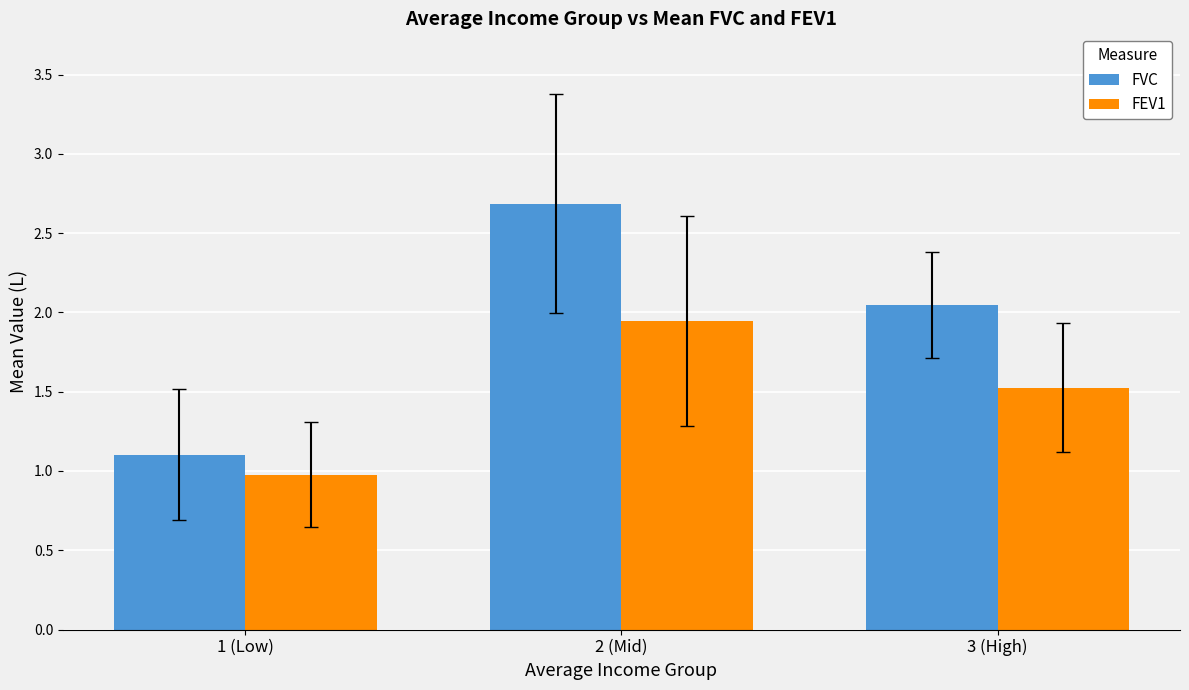

What is the difference between the maximum and minimum values in the FVC series?

1.6